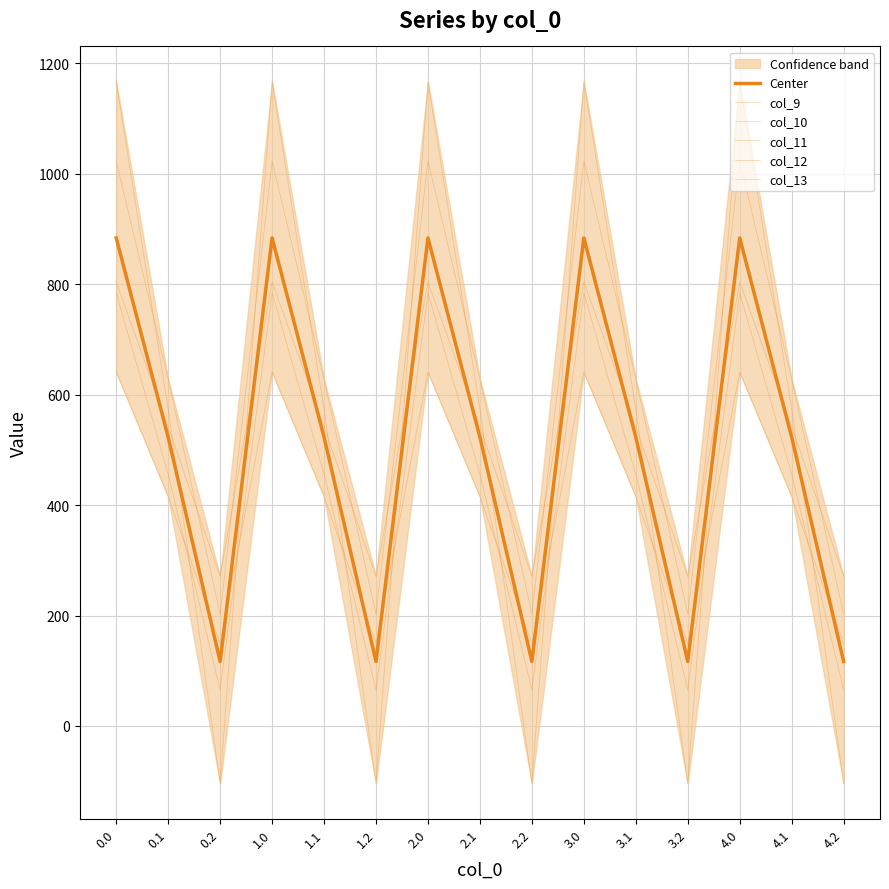

What is the label of the 14th point from the left?

4.1